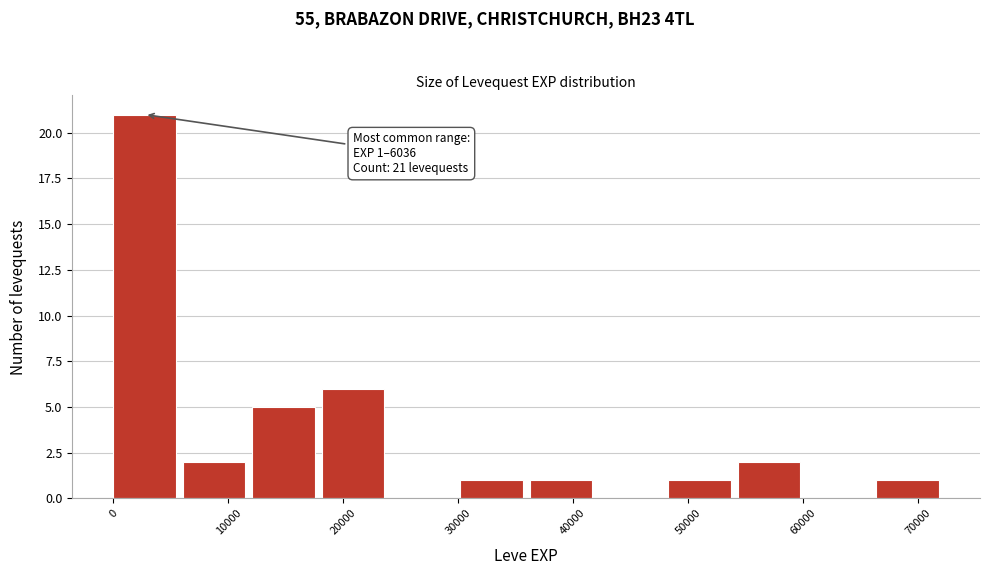

Which range on the x-axis has the tallest bar?

0 to 6000